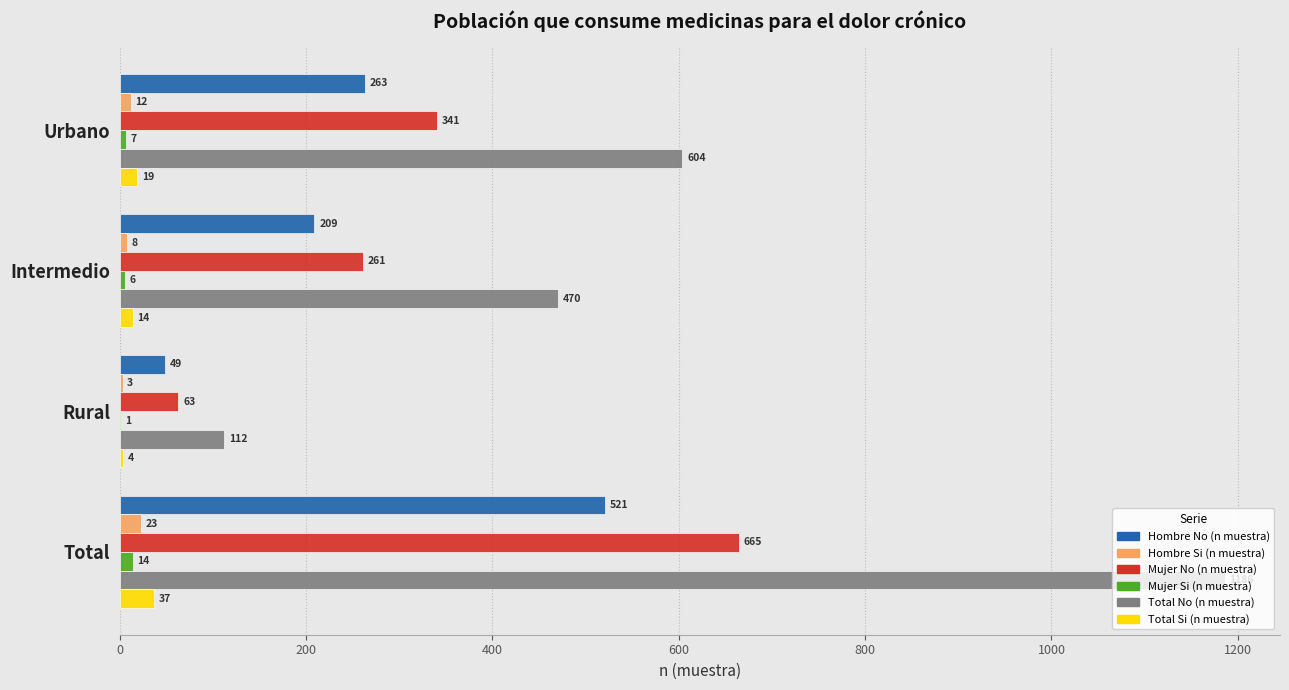

Where is Total Si (n muestra) nearest to the value 20?

Urbano